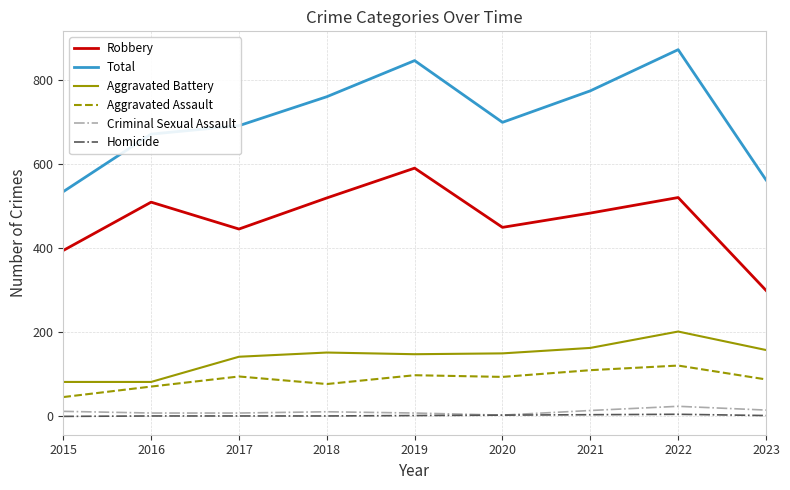

True or false: Aggravated Battery and Aggravated Assault intersect in this chart.

False